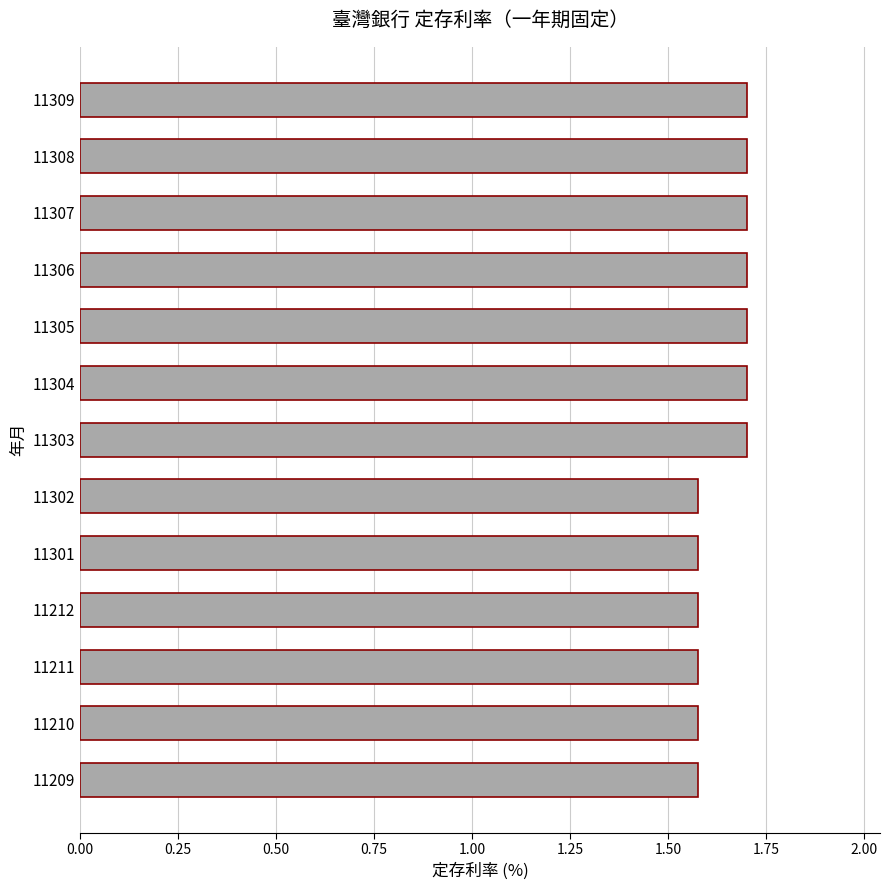

What is the sum of the values at 11304 and 11210?

3.3